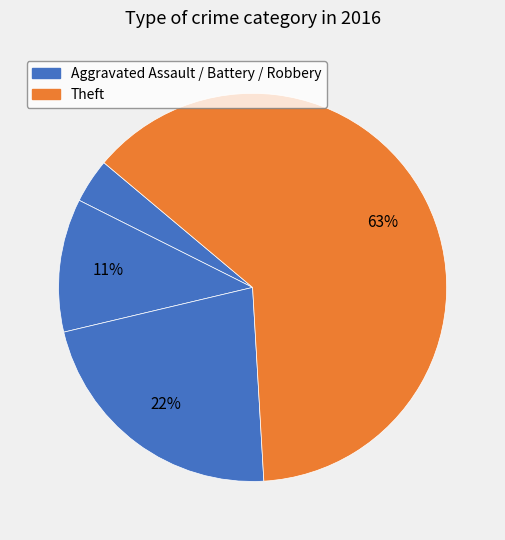

To the nearest percent, what is the average slice percentage?

25%